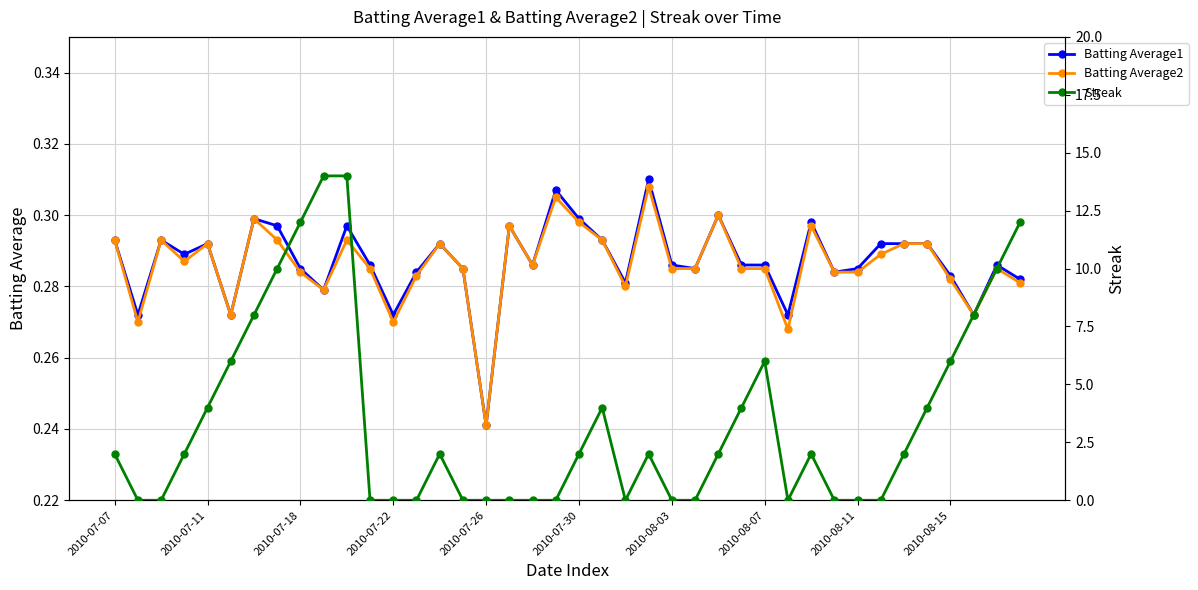

Which category has the lowest value in the Batting Average2 series?

2010-07-26